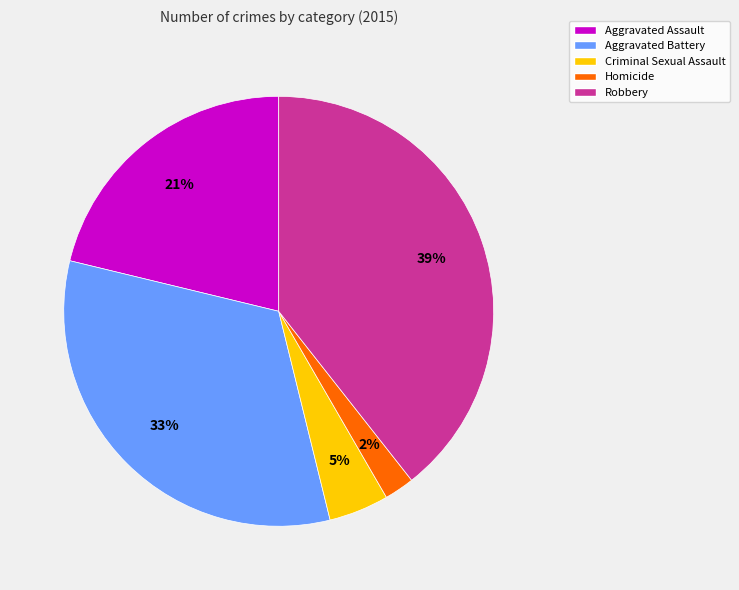

To the nearest percent, what percentage of the pie is Aggravated Battery?

33%